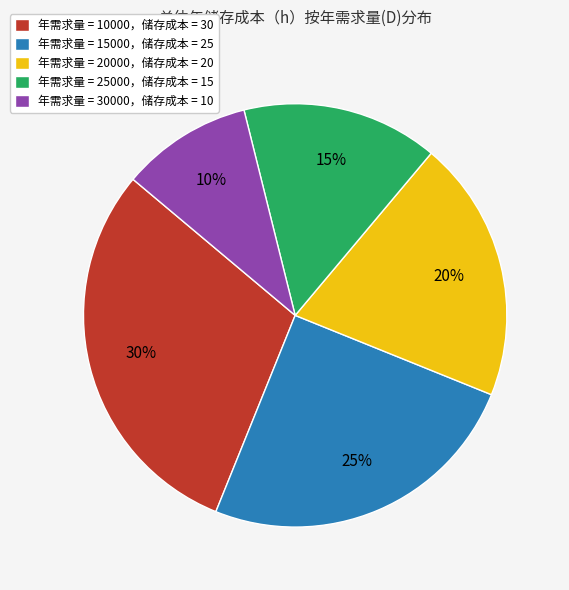

What is the largest slice in the pie chart?

年需求量 = 10000，储存成本 = 30